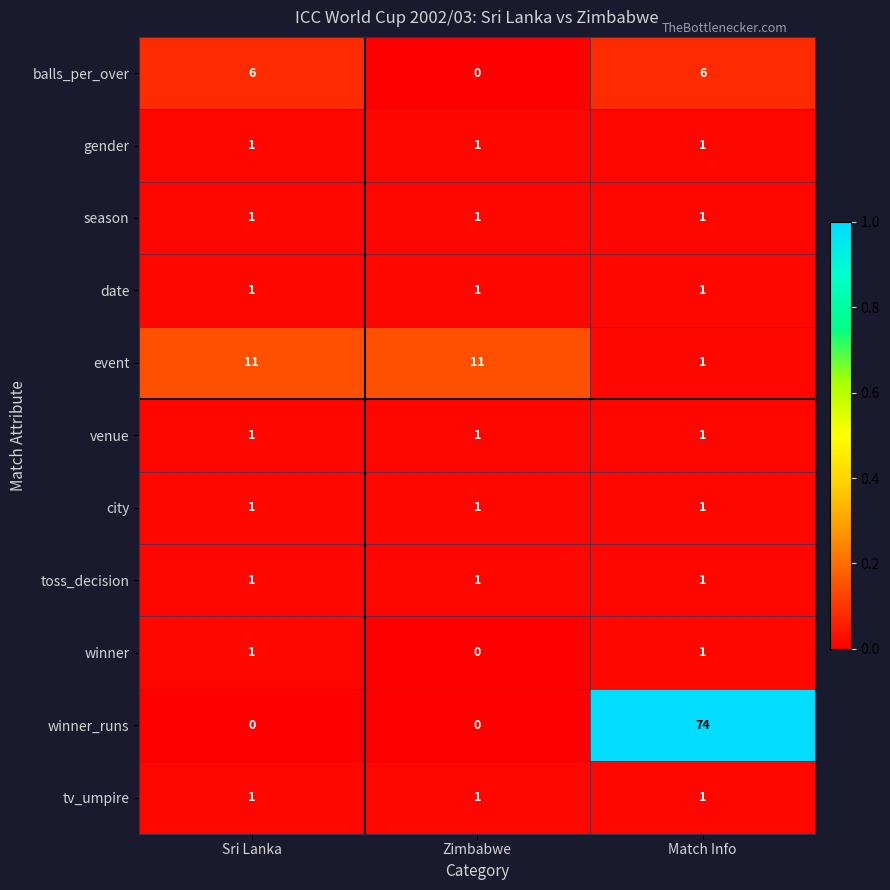

What is the average value of the balls_per_over series?

4